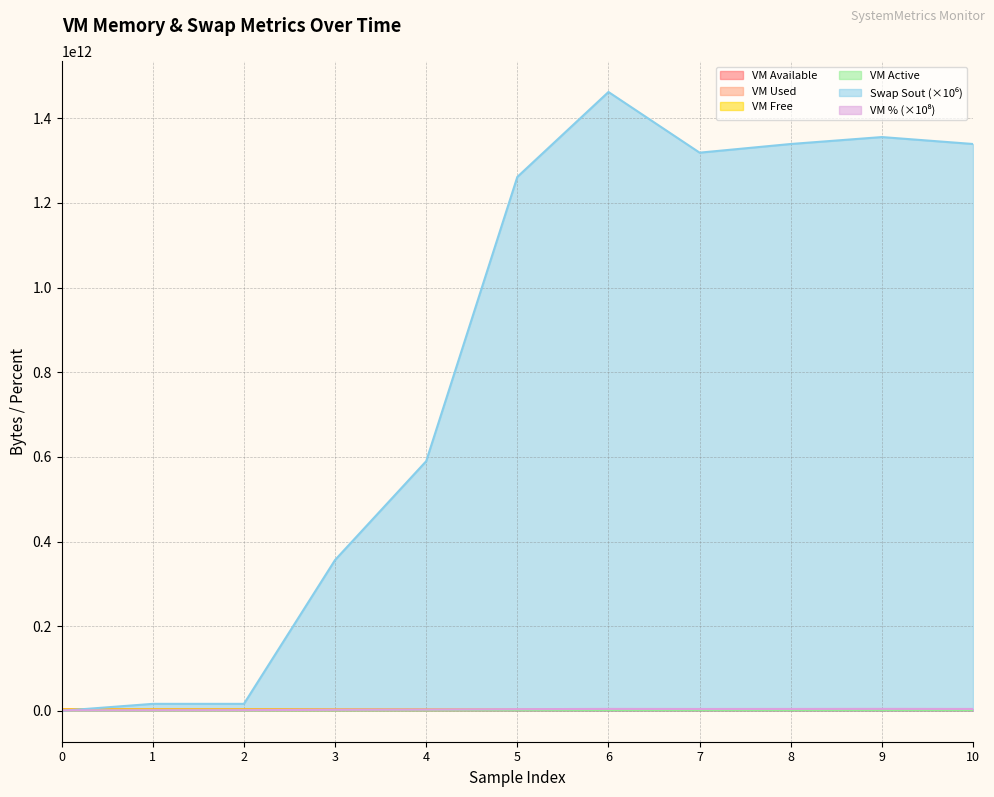

What are all the series names shown in the legend?

vm_available, vm_used, vm_free, vm_active, swap_sout, vm_percent